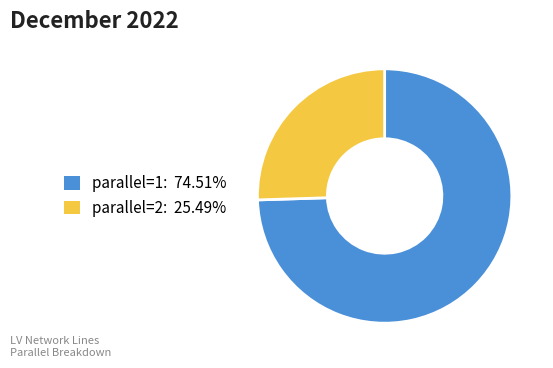

Is there a majority slice in this chart?

Yes